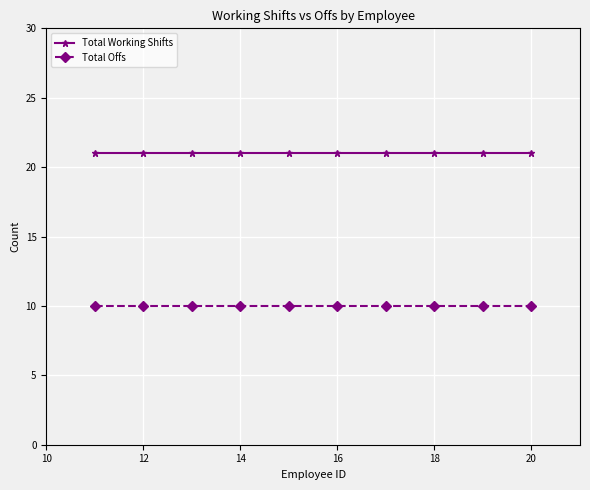

At how many categories does at least one series exceed 14?

10